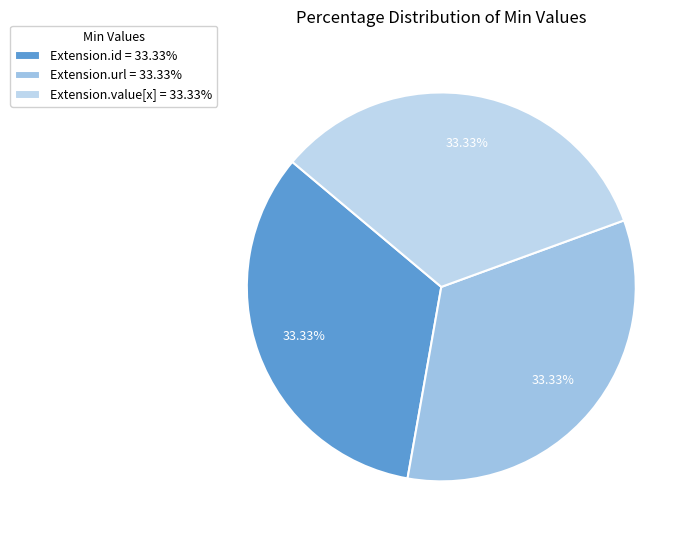

How many segments does this pie chart have?

3